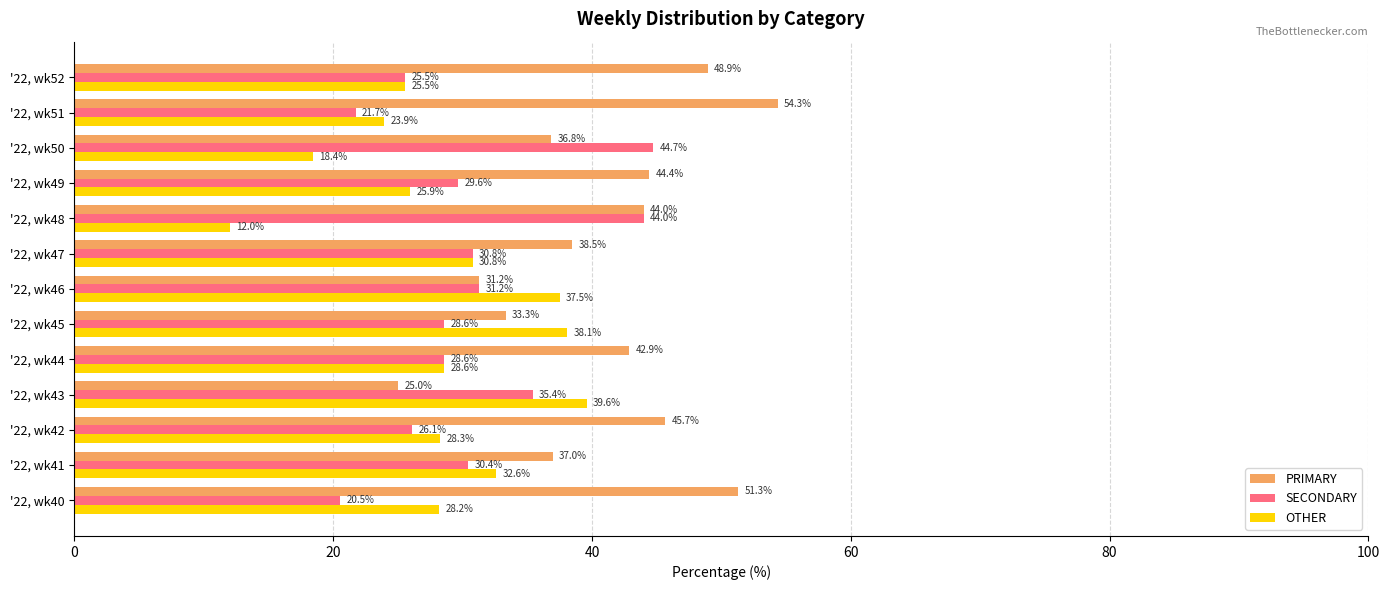

What is the difference between the maximum and minimum values in the SECONDARY series?

24.2